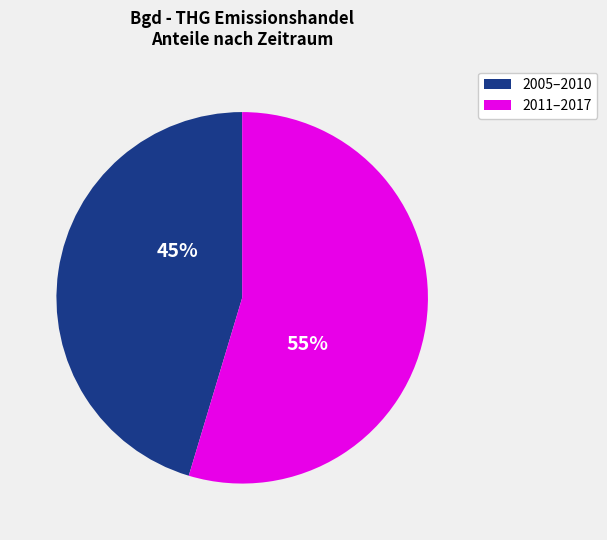

Does any single category account for the majority?

Yes